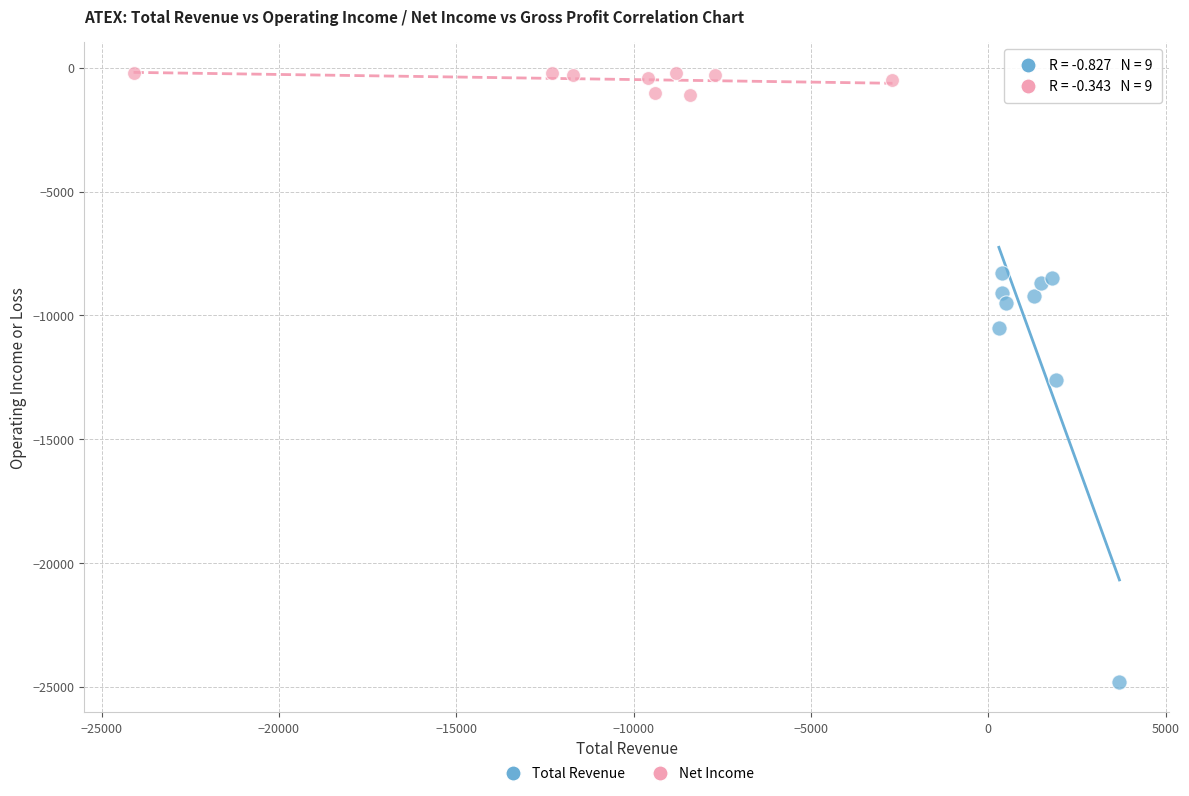

Which series reaches the minimum Y coordinate?

Total Revenue